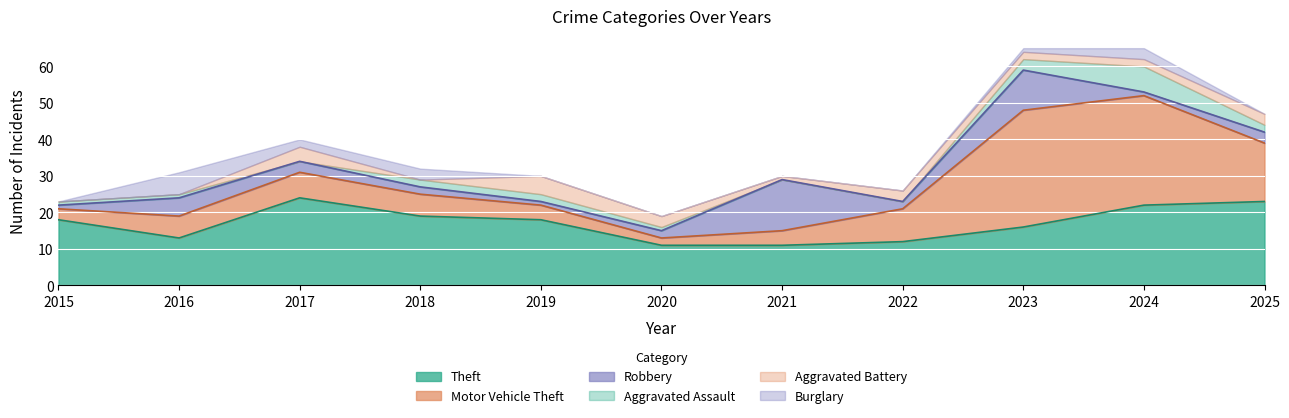

How many data points in Aggravated Battery are less than 2?

4